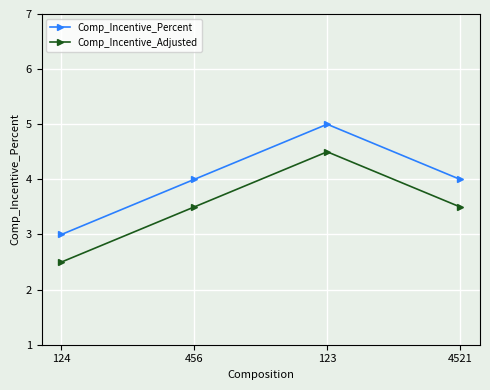

What is the approximate value of Comp_Incentive_Adjusted at 456?

3.5